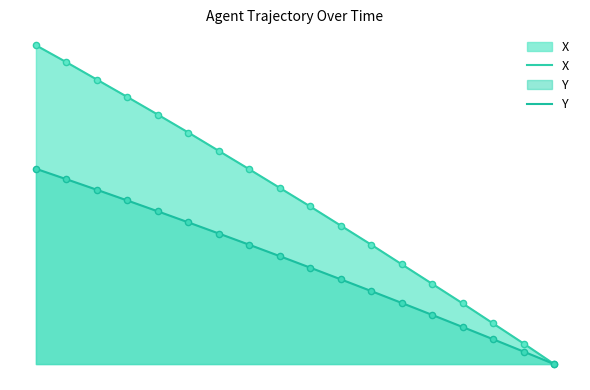

Which series has the largest Y range (max minus min)?

X